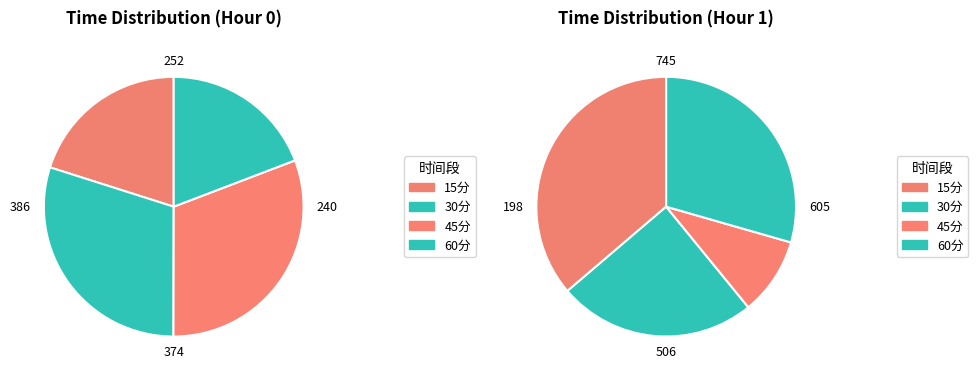

Which category has the smallest portion of the pie?

60分